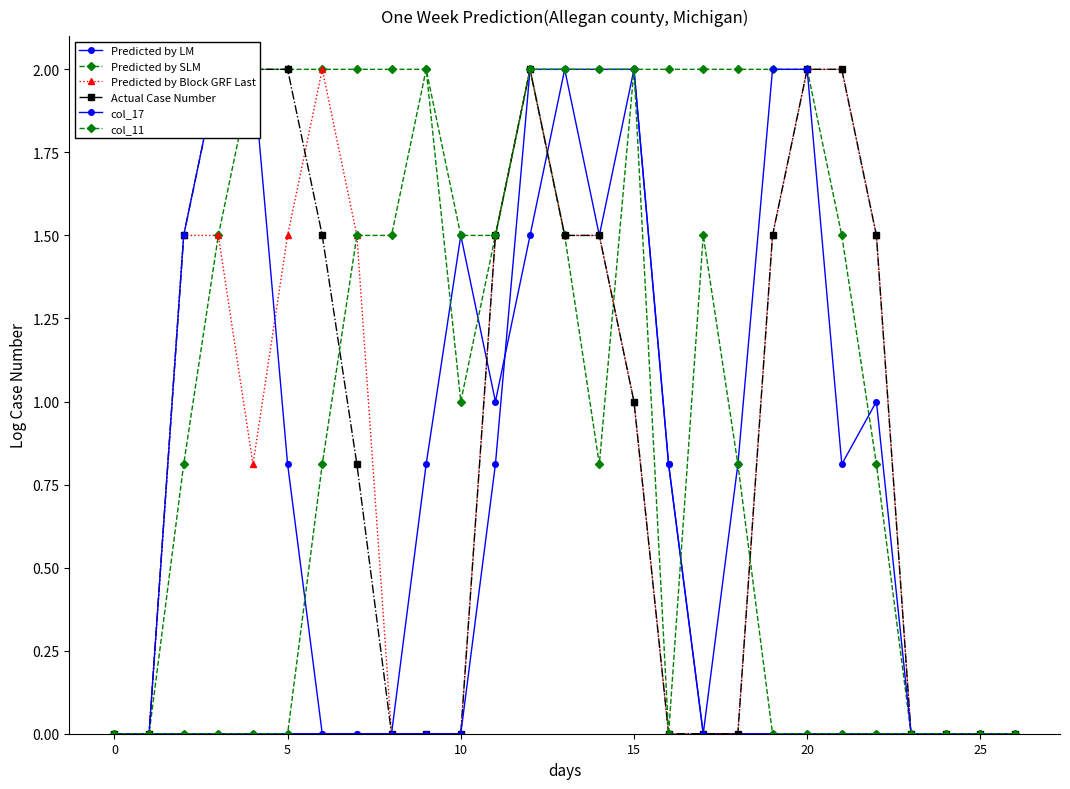

Is the value of Actual Case Number at 19 greater than the value of Predicted by LM at 9?

Yes